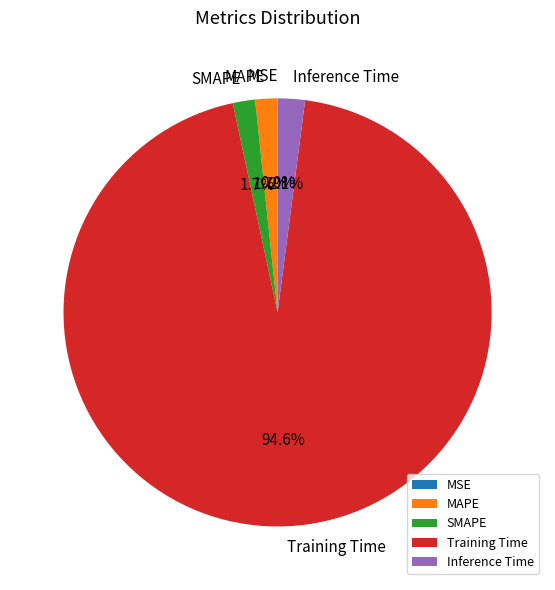

Is the sum of SMAPE and Inference Time greater than half?

No